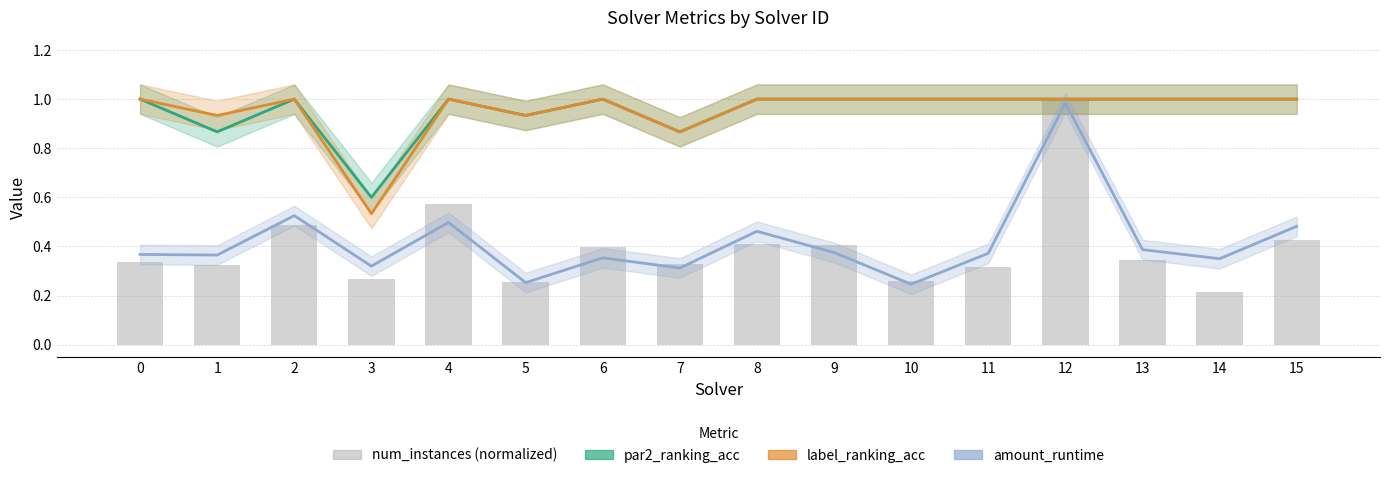

What is the value of the par2_ranking_acc bar at the 14th from the left?

1.0